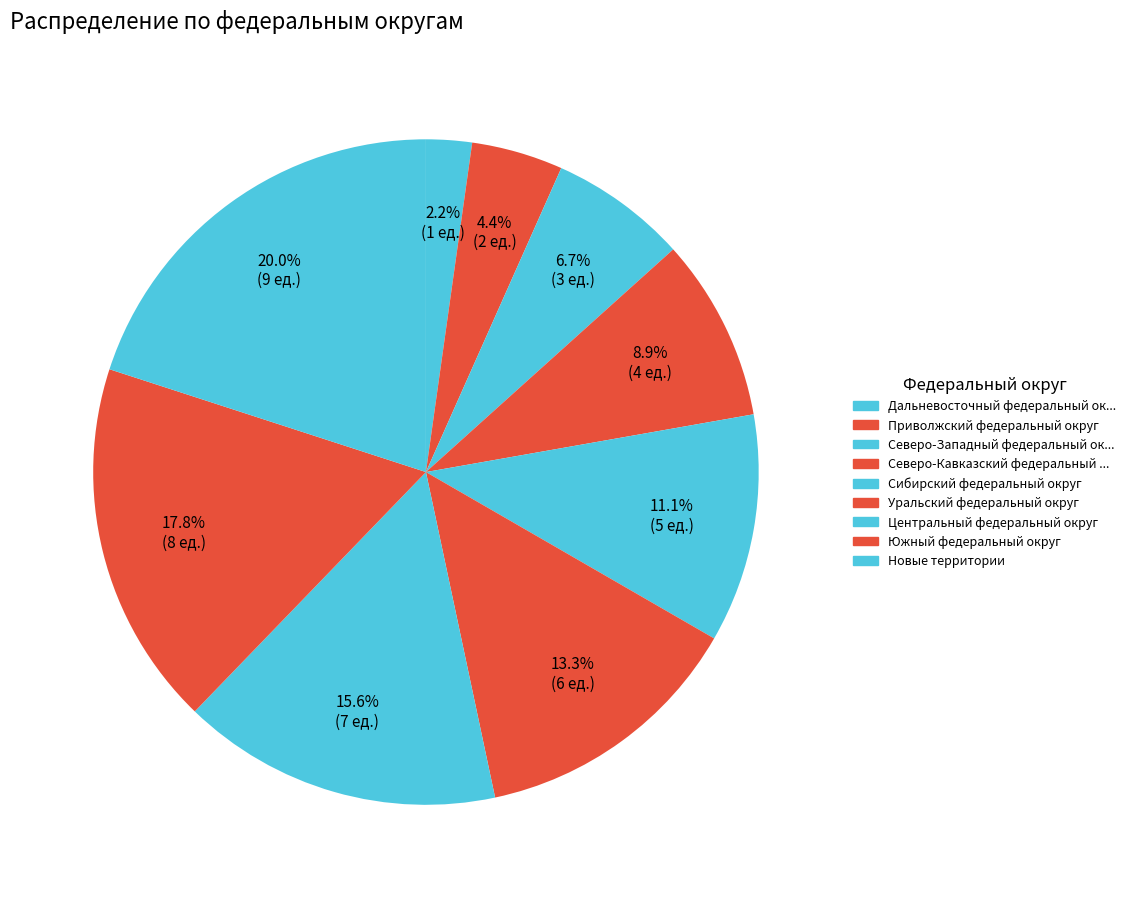

How many slices are in this pie chart?

9